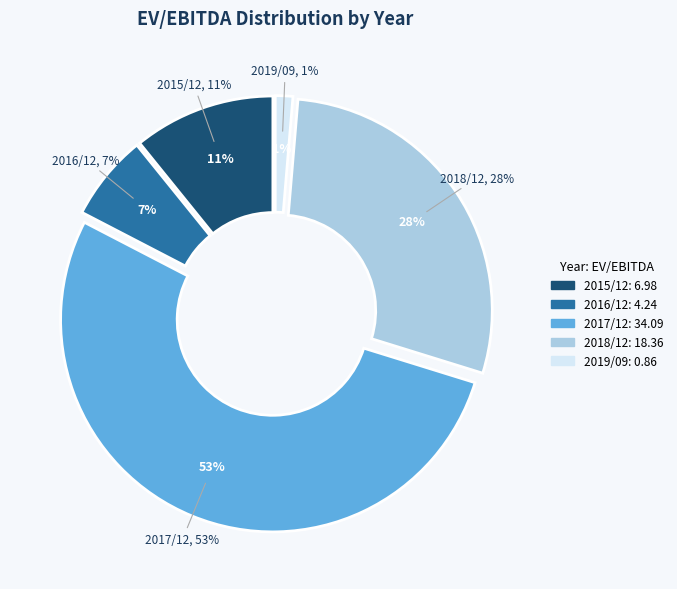

Is there a majority slice in this chart?

Yes